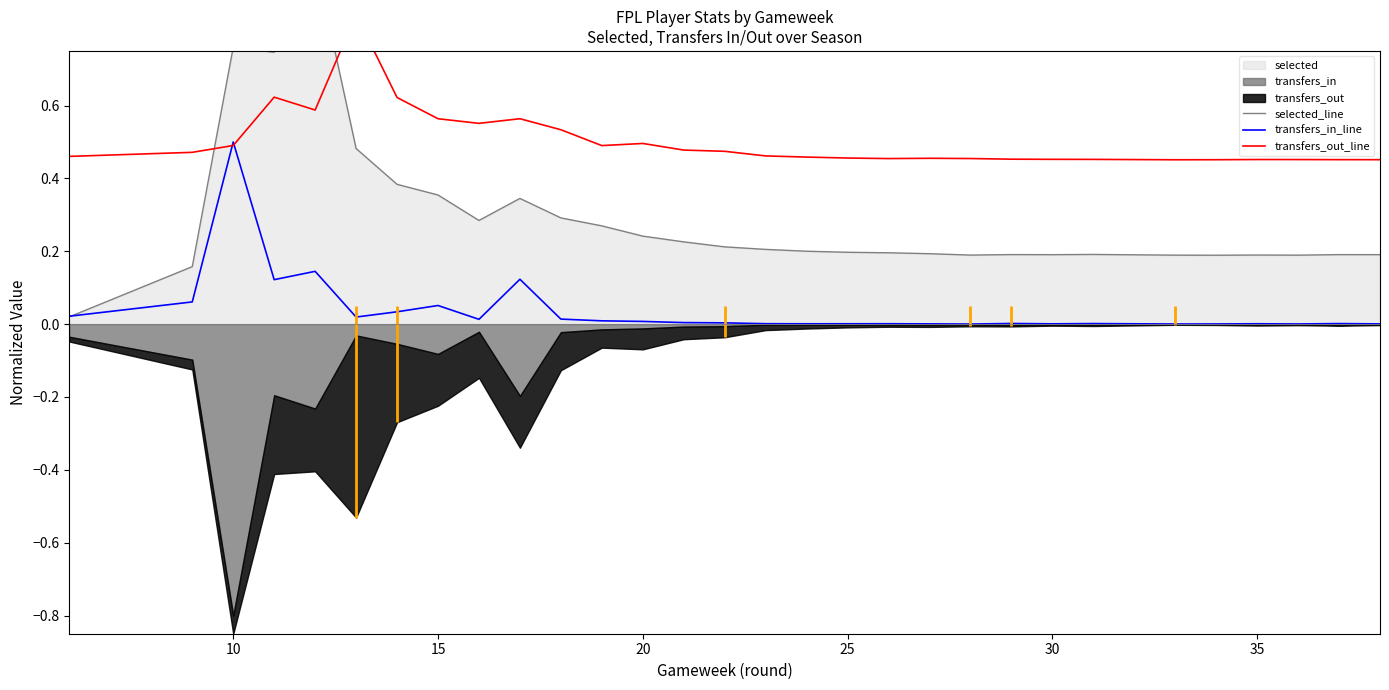

True or false: transfers_out_line and transfers_in_line cross at least once.

True